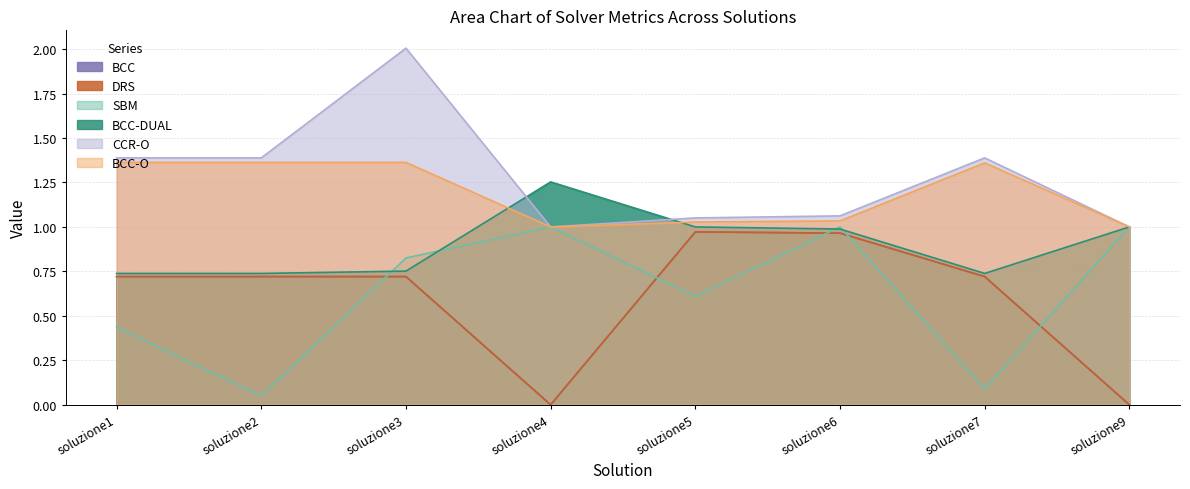

In CCR-O, how many points are lower than both neighbors (excluding endpoints)?

1